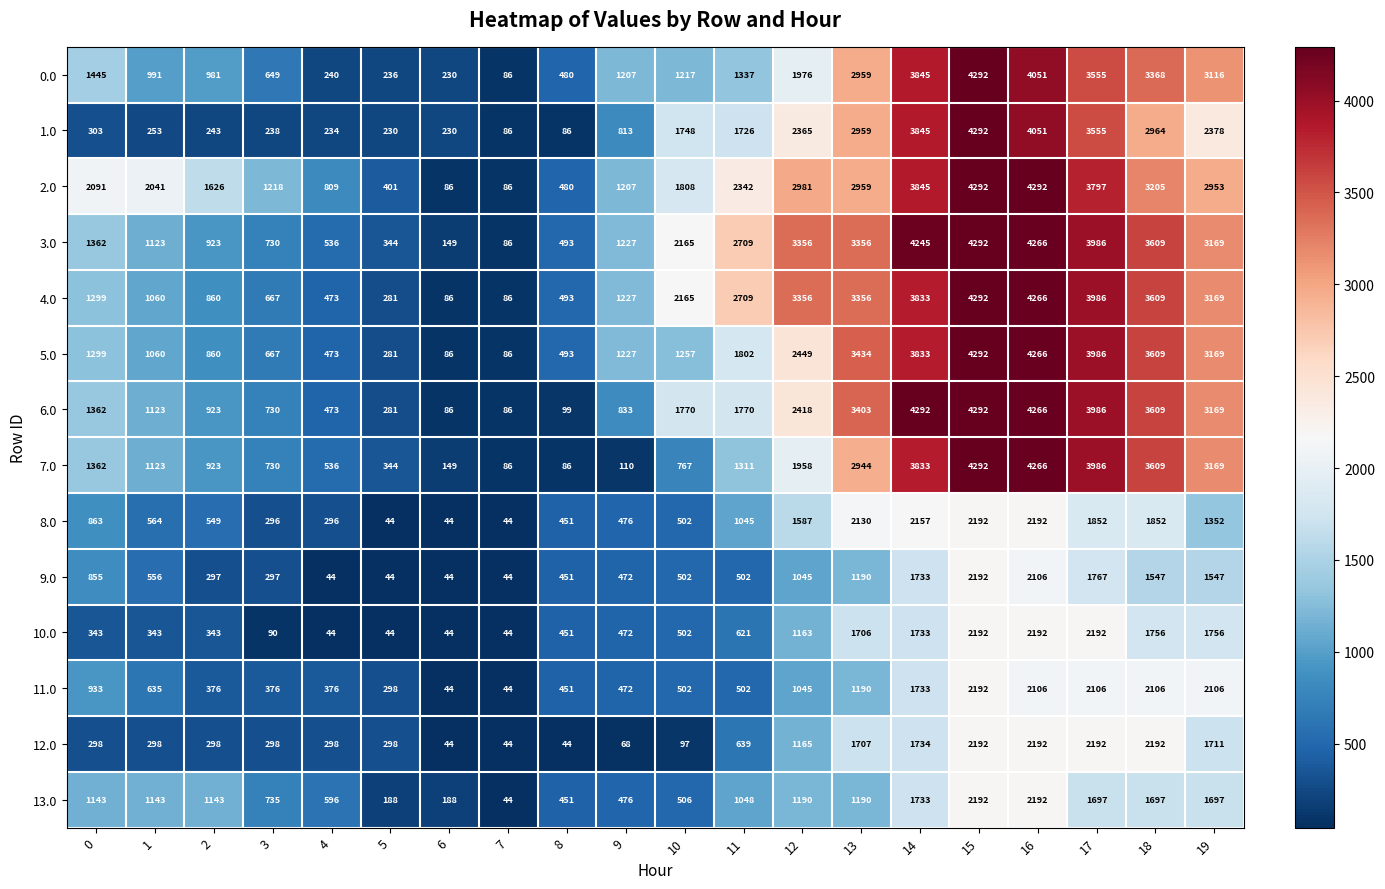

Is it true that 6.0 equals 863 at 16?

False